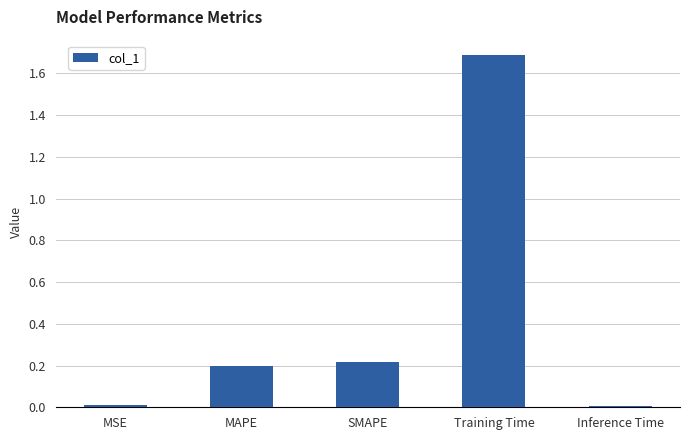

Between Training Time and Inference Time, which is larger?

Training Time